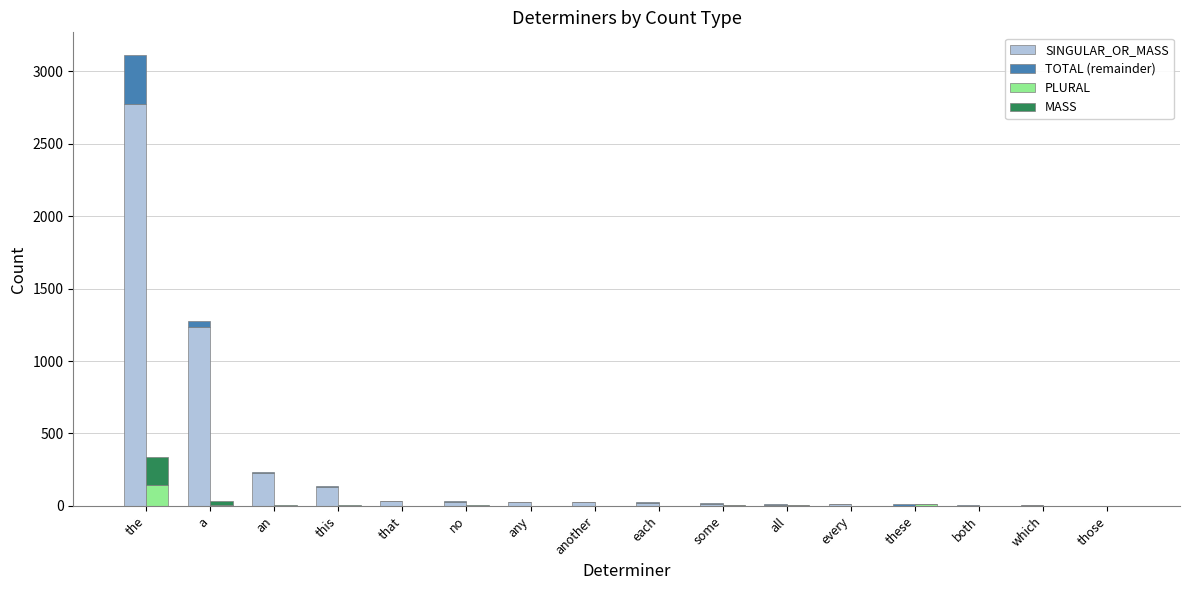

What is the highest value of the MASS series?

194